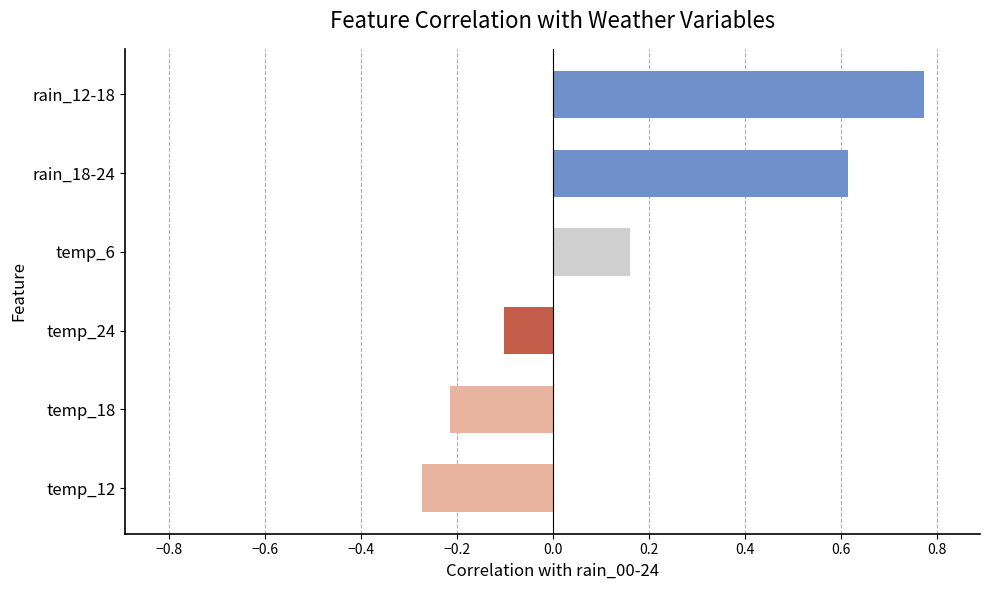

List the labels in order of value, largest first.

rain_12-18, rain_18-24, temp_6, temp_24, temp_18, temp_12